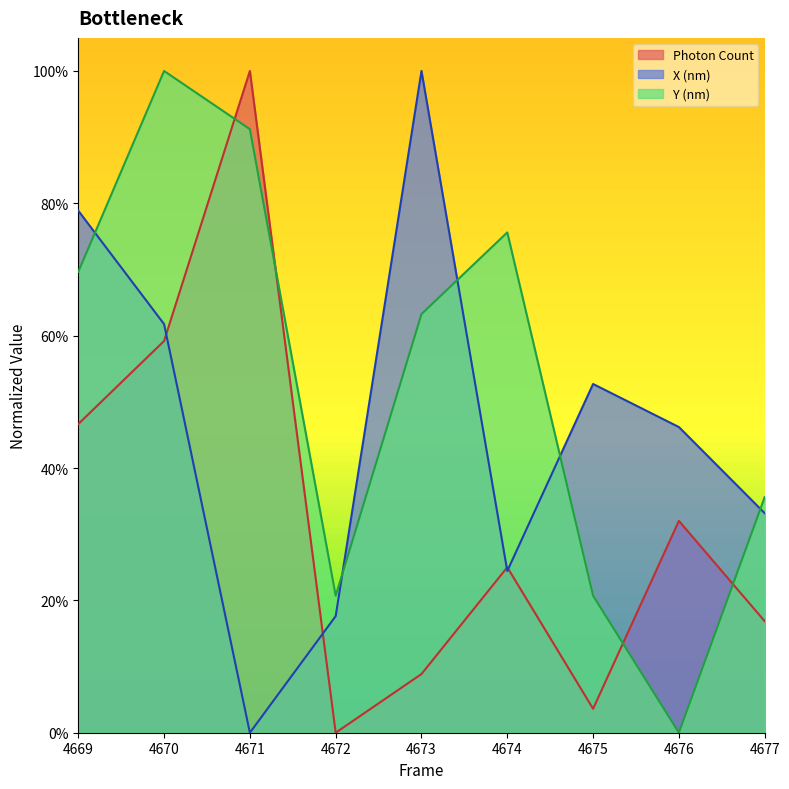

Where is X (nm) nearest to the value 0?

4671